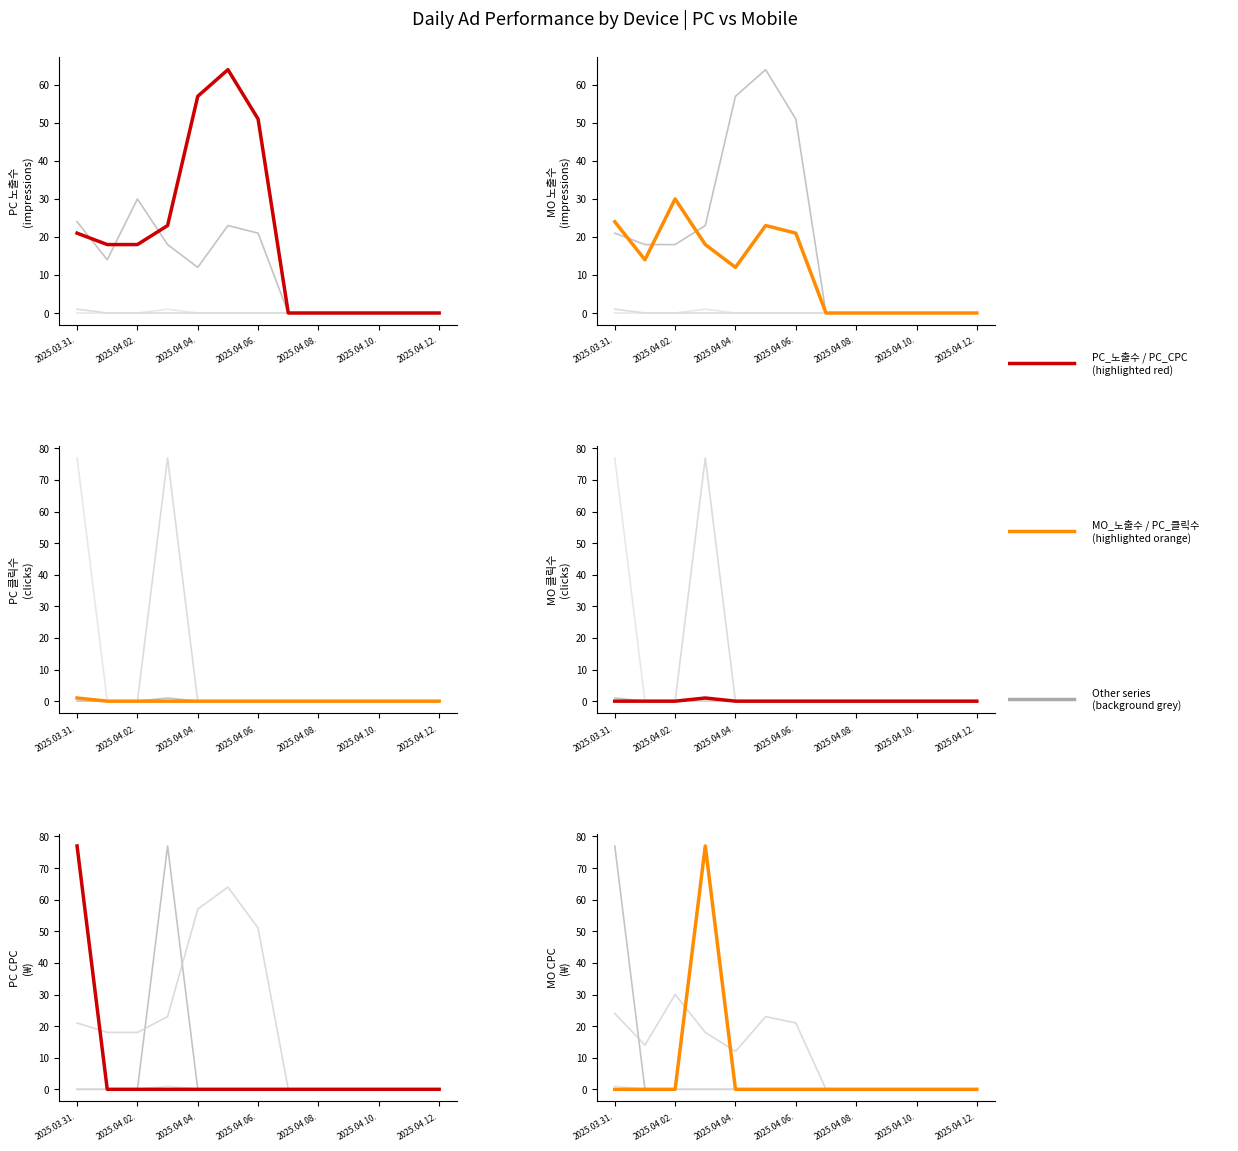

What is the label of the 1st point from the left?

2025.03.31.